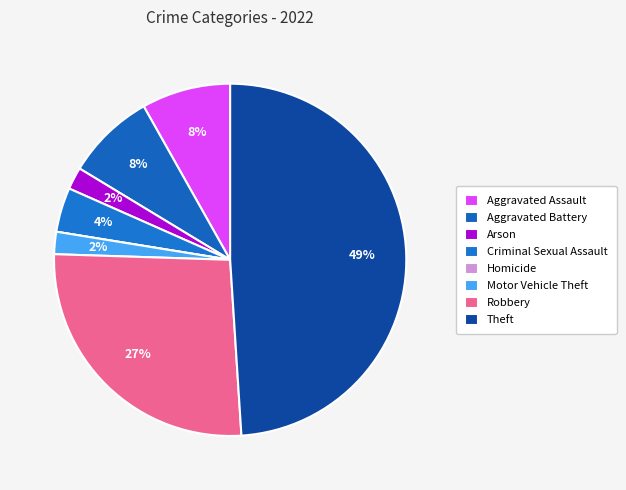

Which slice is the smallest?

Homicide